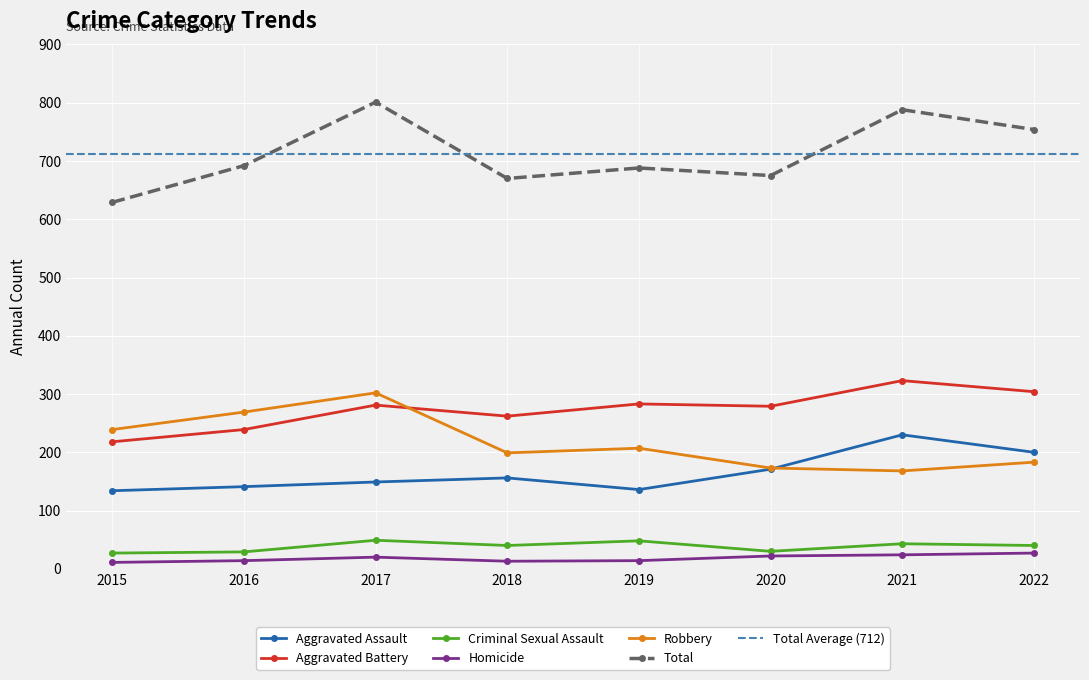

List the labels in order of Criminal Sexual Assault value, largest first.

2017, 2019, 2021, 2018, 2022, 2020, 2016, 2015